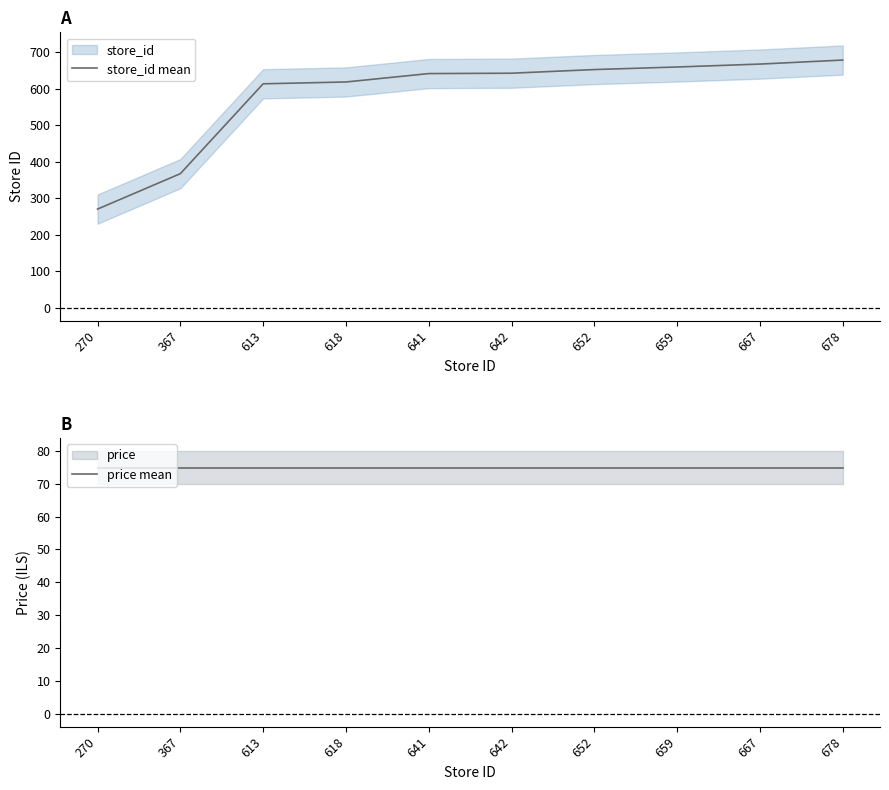

Which series has the largest total across all categories?

store_id mean